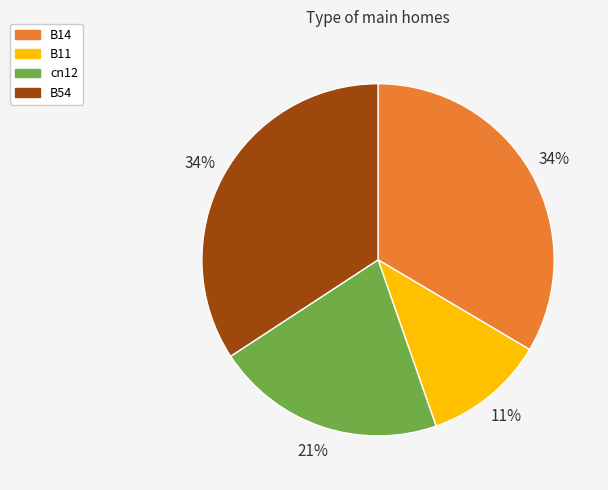

Is the sum of B14 and cn12 greater than half?

Yes